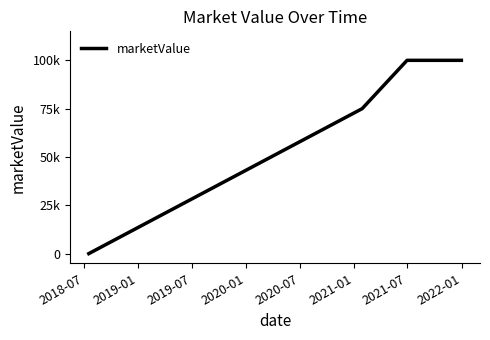

True or false: there are more than 0 points higher than both neighbors.

False